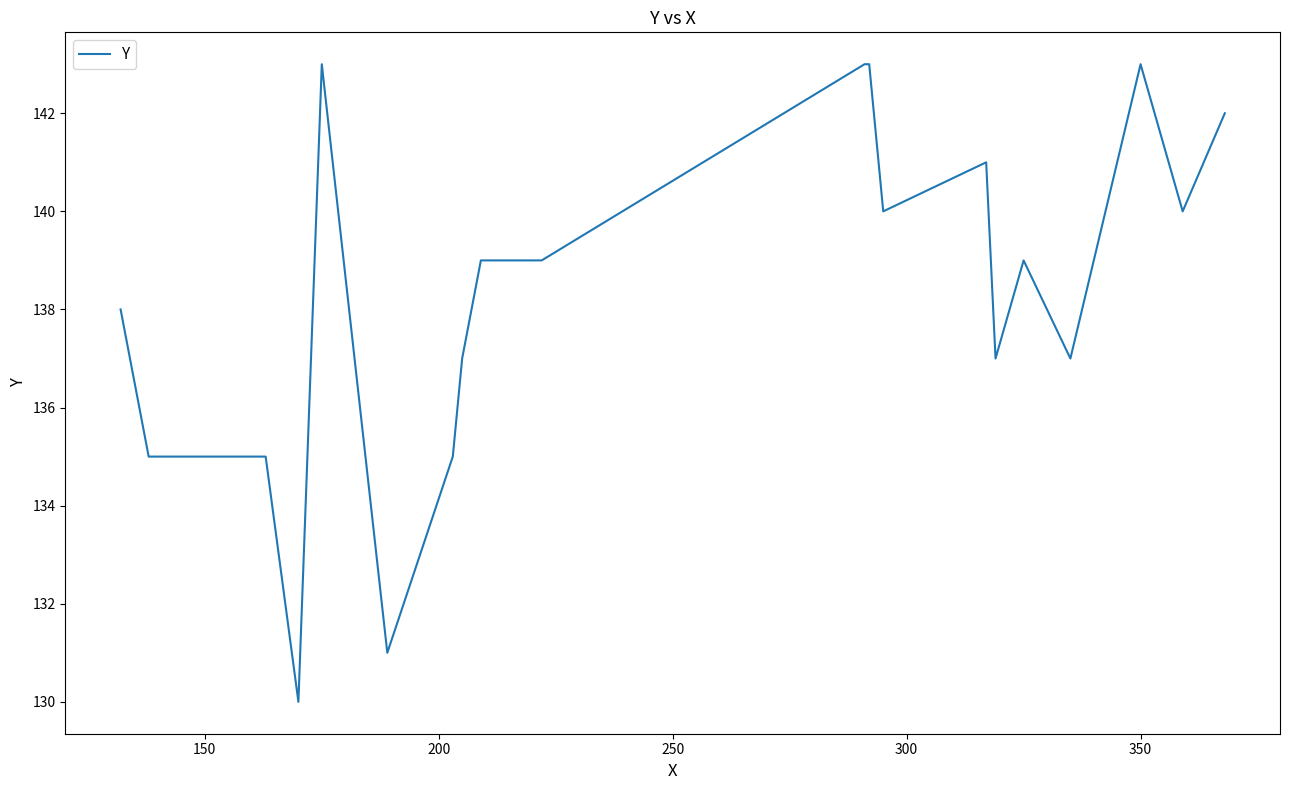

What is the difference between the maximum and minimum values?

13